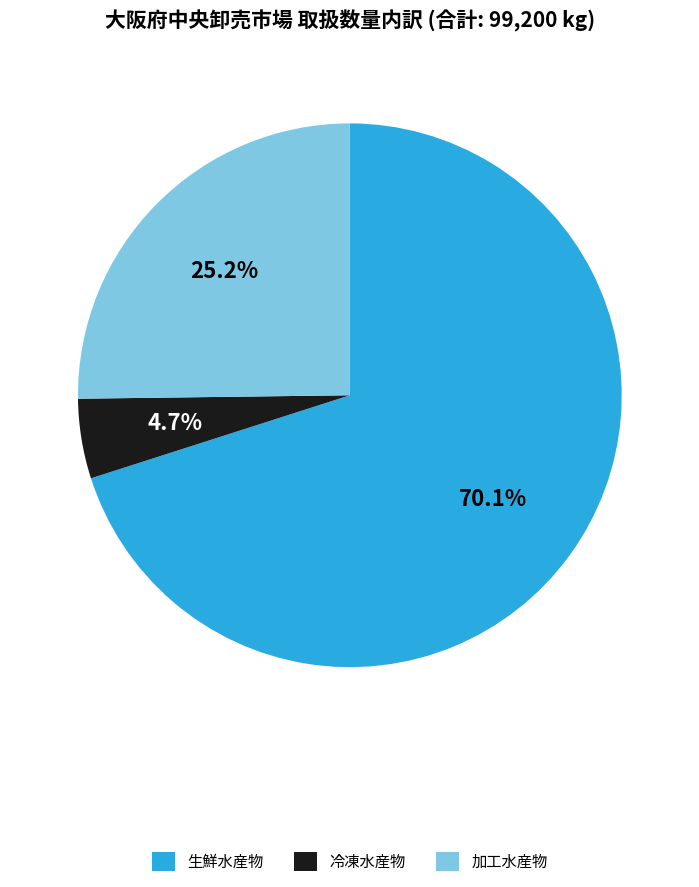

Rank the categories by value from lowest to highest.

冷凍水産物, 加工水産物, 生鮮水産物